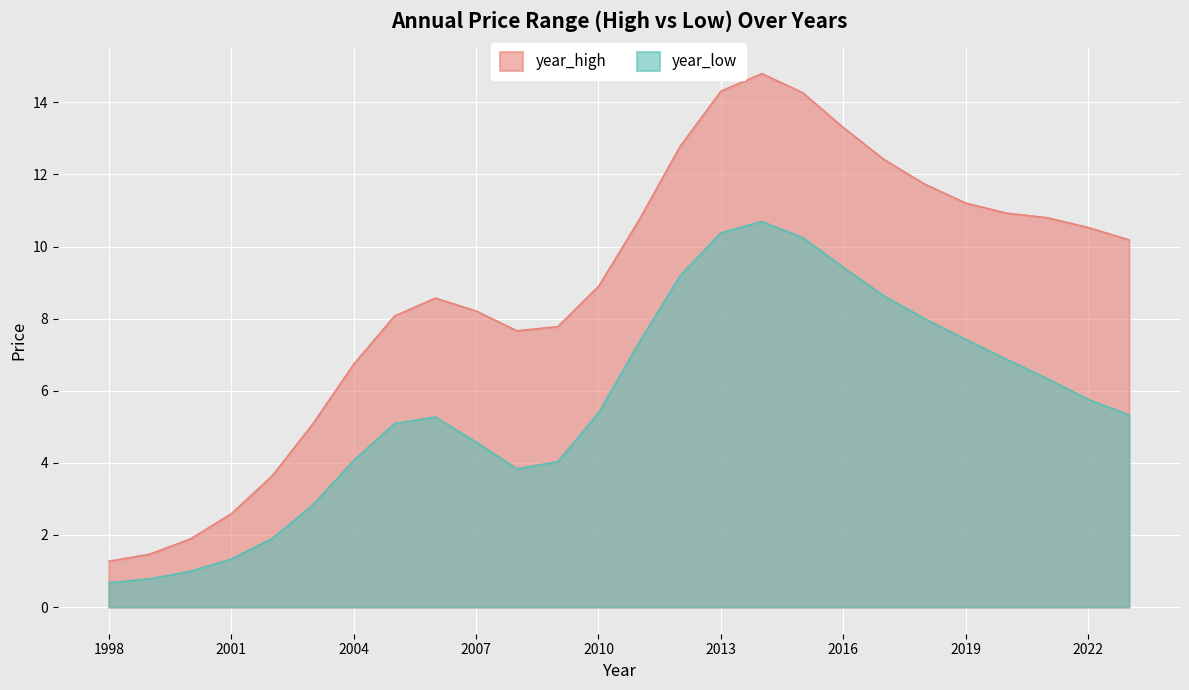

The value of year_low at 2022 is 8.5. True or false?

False